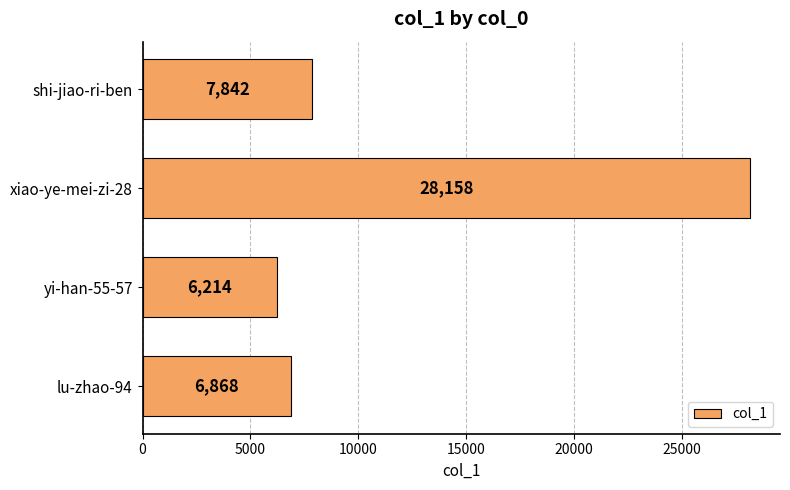

What is the maximum value shown in the chart?

28158